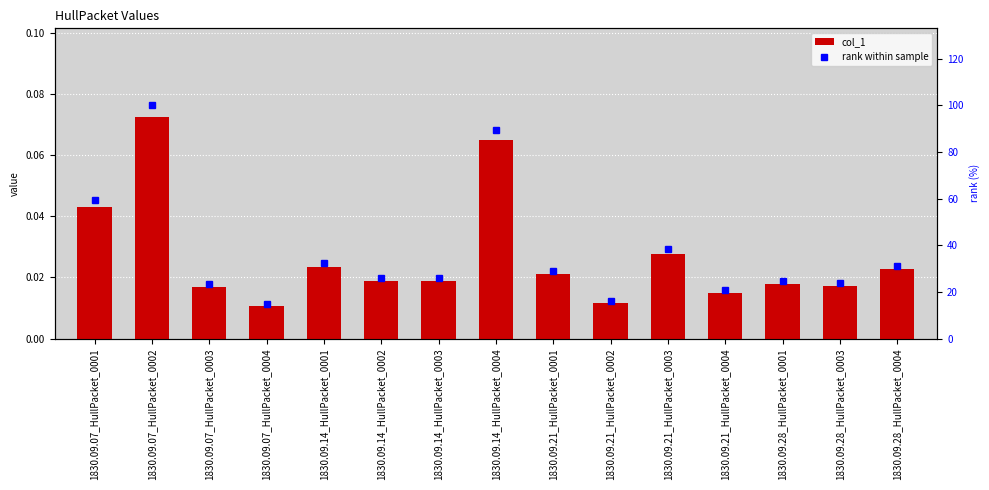

List the series in order of their overall mean, lowest first.

col_1, rank within sample